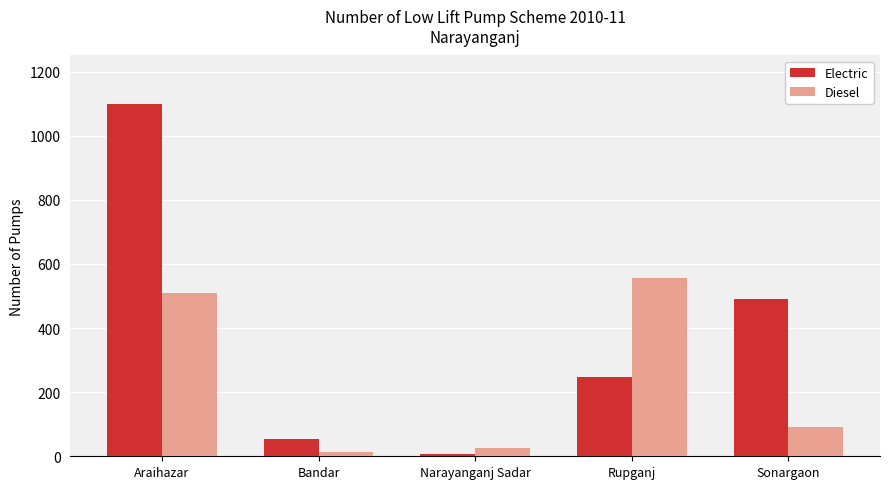

True or false: Electric has a value of 1100 at Araihazar.

True